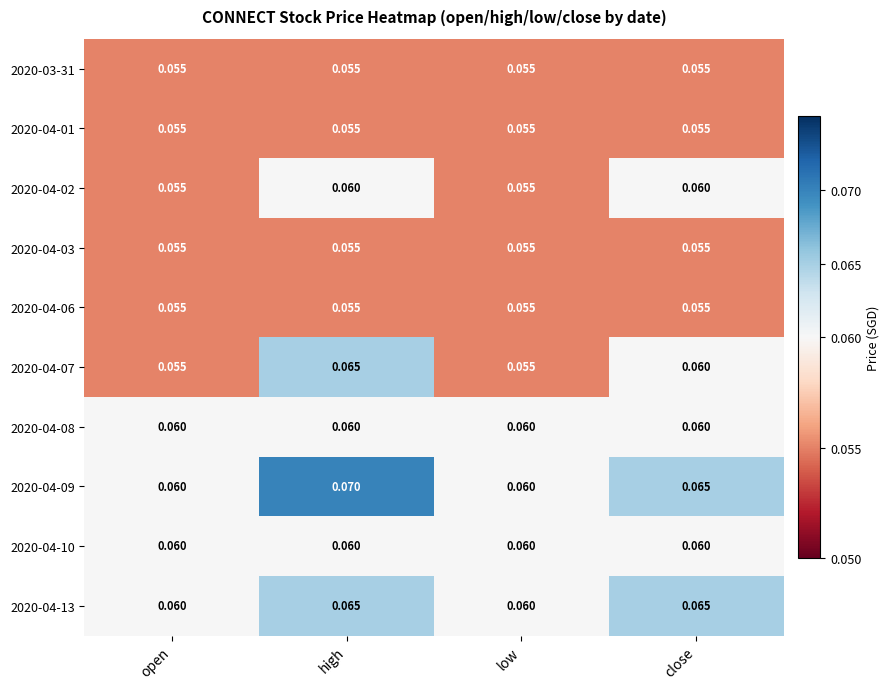

At which category is the sum across all series the highest?

high